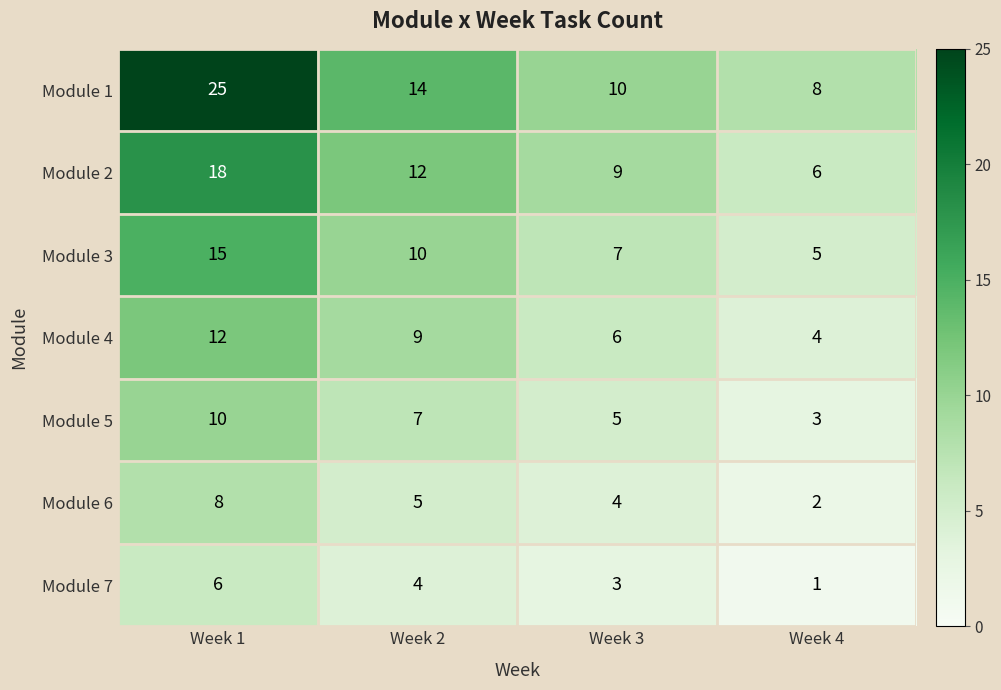

At which category is the sum across all series the highest?

Week 1